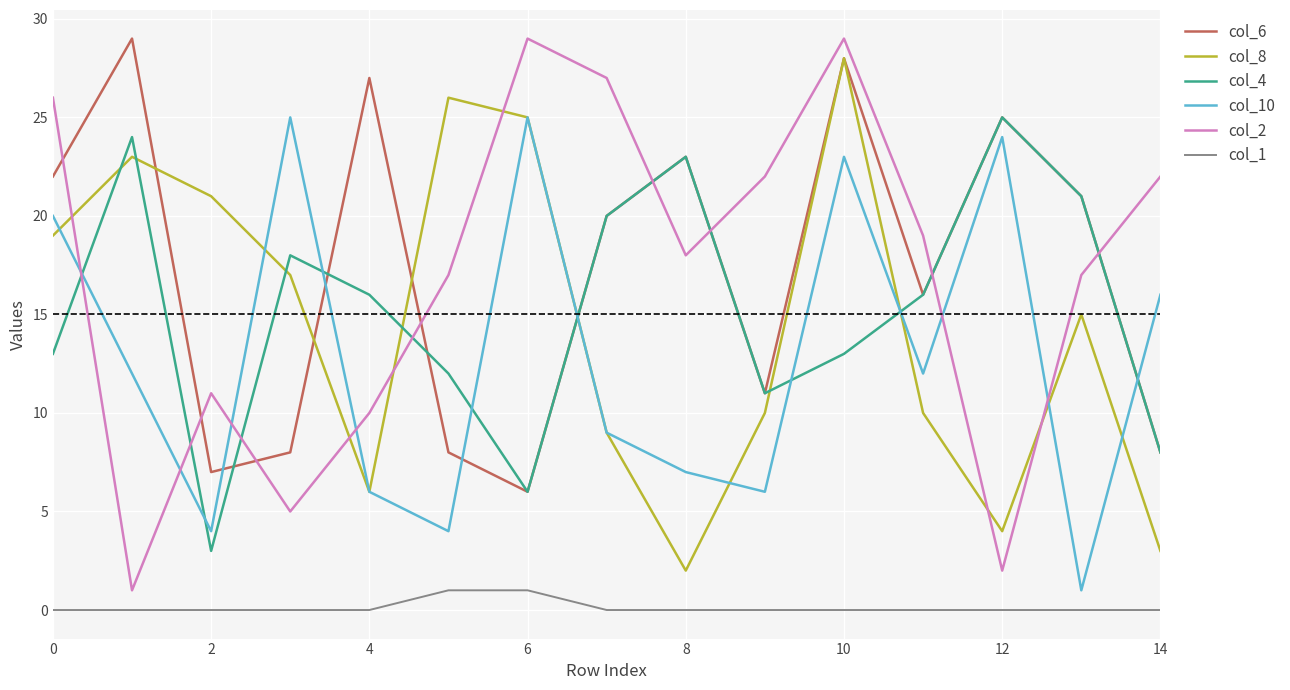

True or false: col_2 and col_1 intersect in this chart.

False